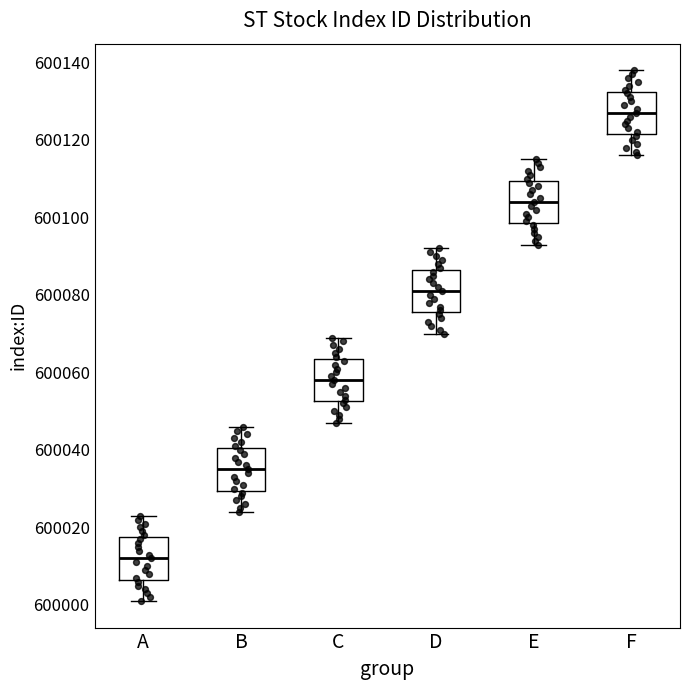

Where is the upper edge of the box for A on the y-axis? The values are not printed on the chart, so give them approximately, as read against the axis.

600018